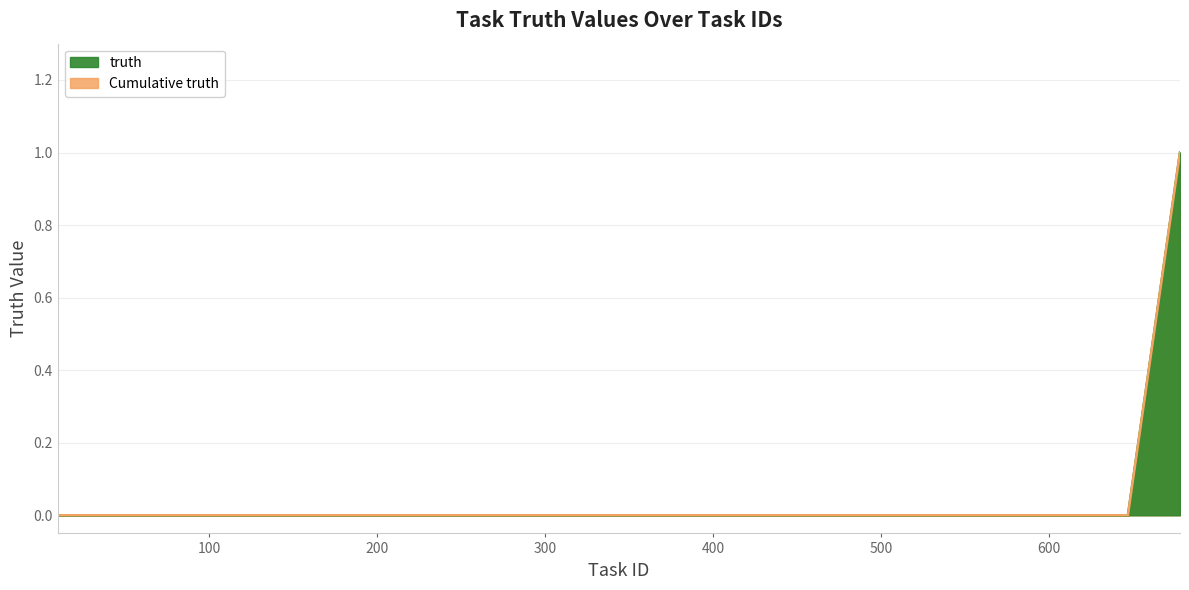

Rank the series by their maximum value, from lowest to highest.

truth (line), Cumulative truth (line)